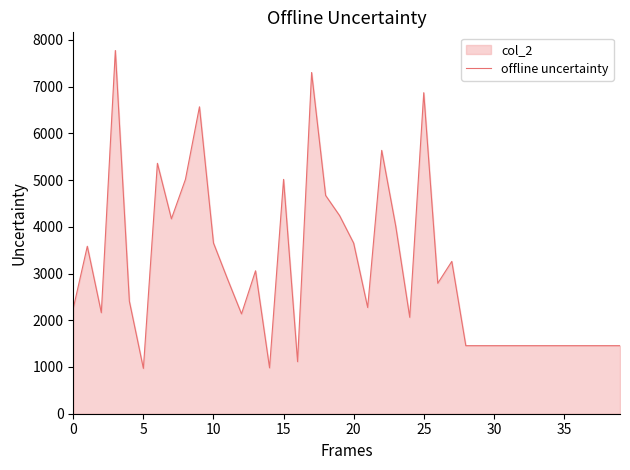

Where is the data nearest to the value 4371?

19